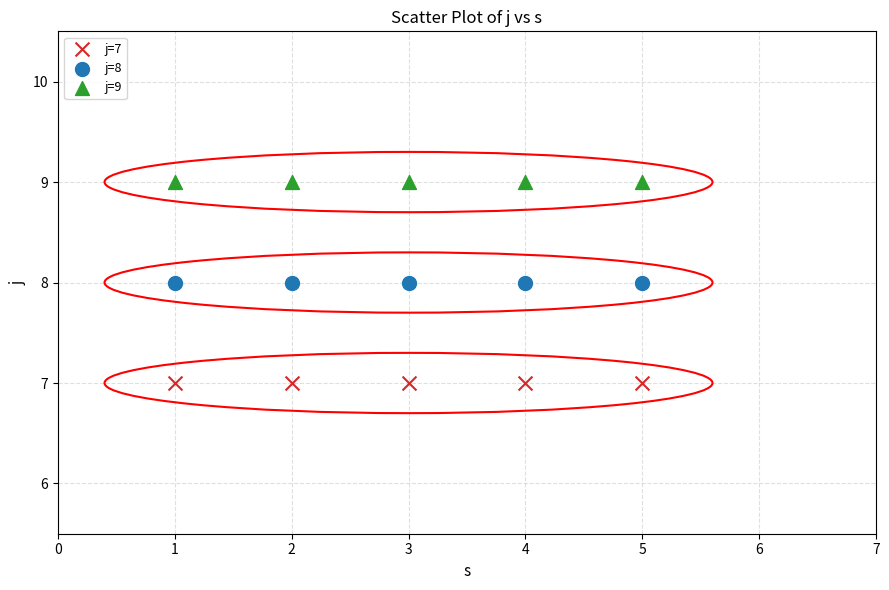

Which series reaches the maximum Y coordinate?

j=9